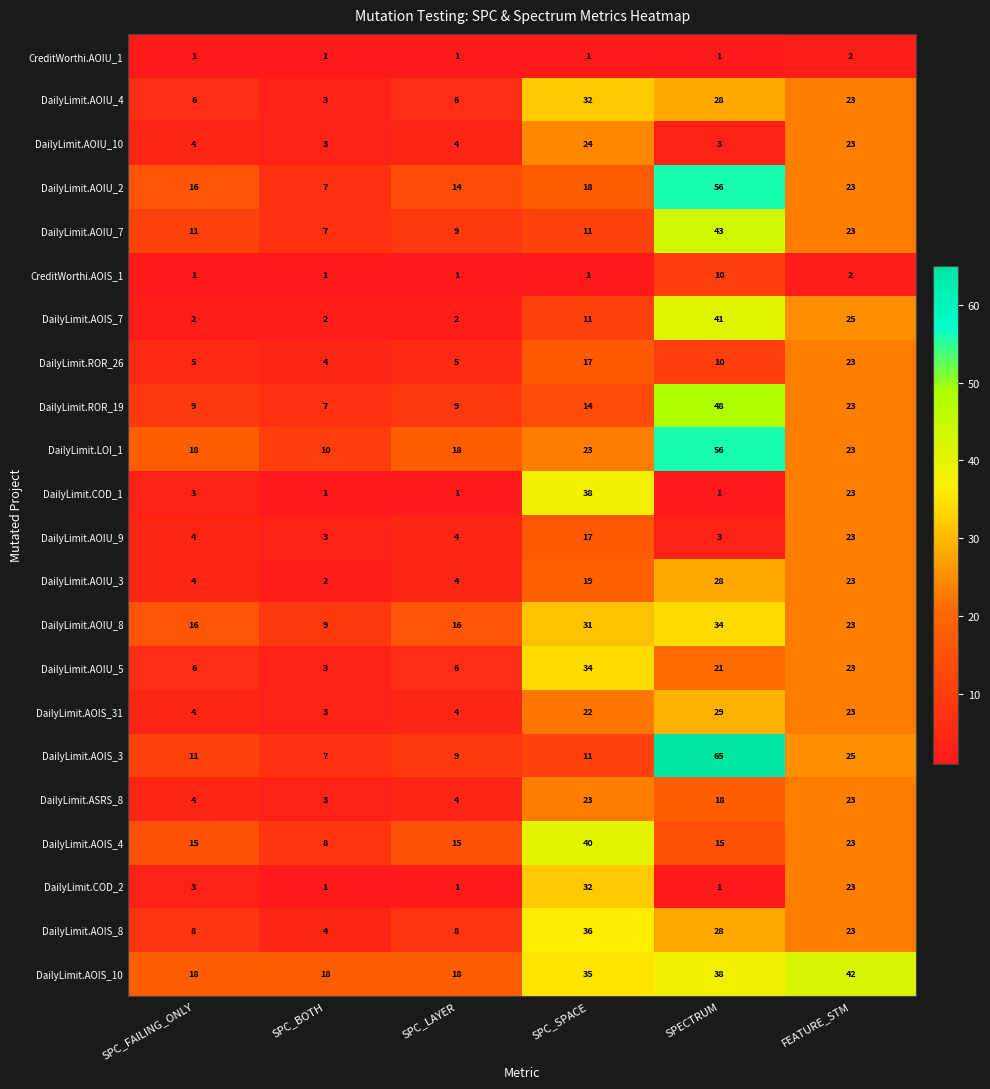

Is the value of DailyLimit.ROR_19 at SPC_LAYER greater than the value of DailyLimit.AOIU_5 at SPC_BOTH?

Yes